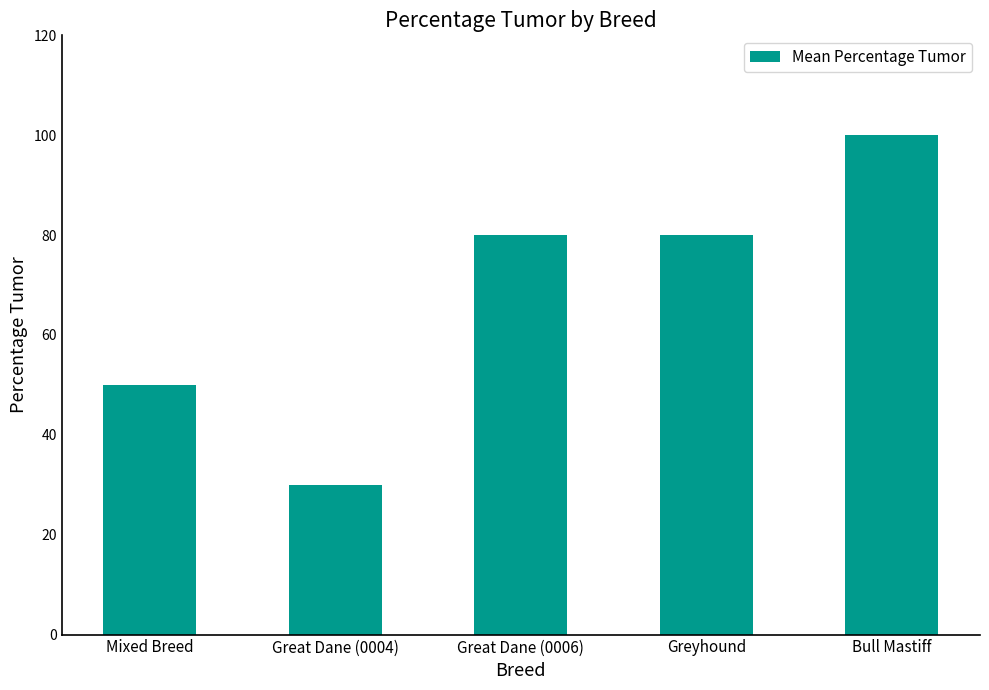

Reading left to right, list all the values displayed in this chart.

50	30	80	80	100